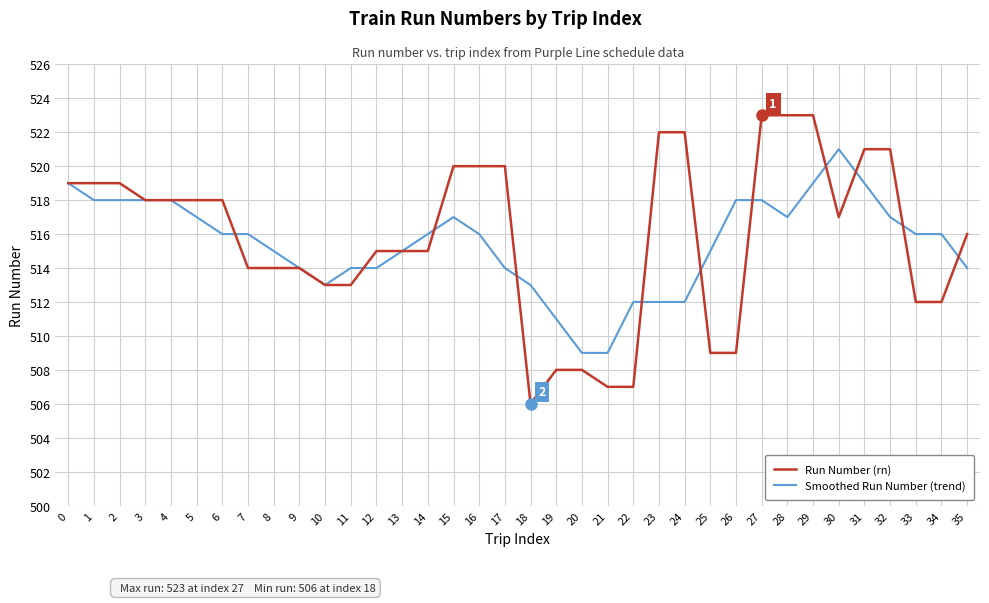

What is the difference between the maximum and minimum values in the Run Number (rn) series?

17